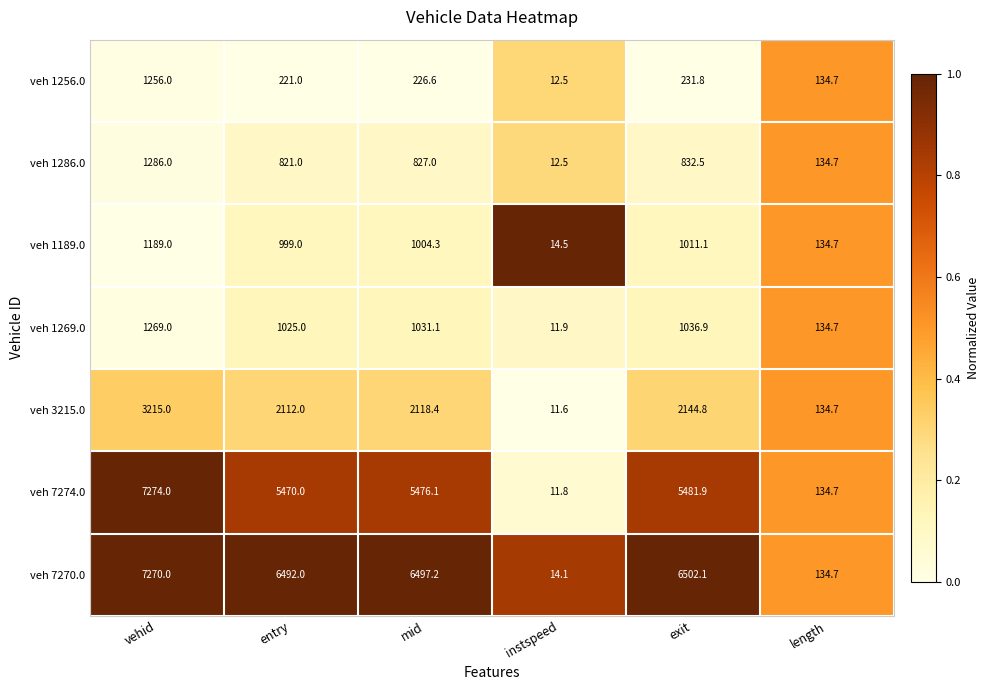

What is the difference between the maximum and minimum values in the veh 1269.0 series?

1257.1